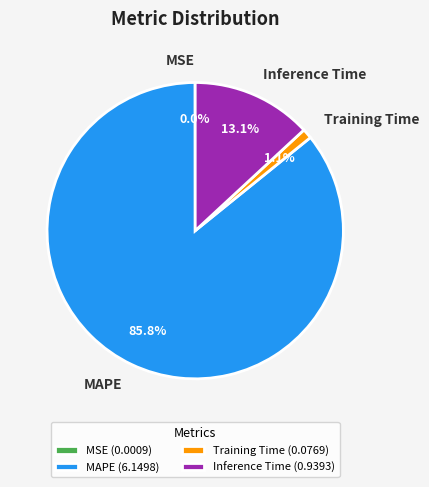

Which slice represents more than half of the pie?

MAPE